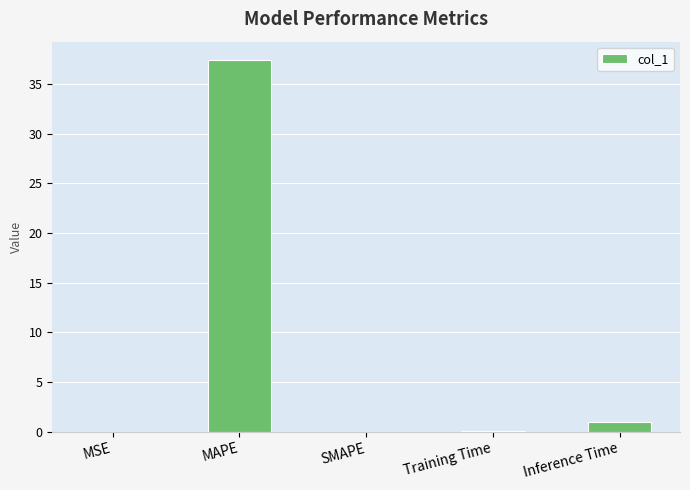

How many categories are shown in the chart?

5